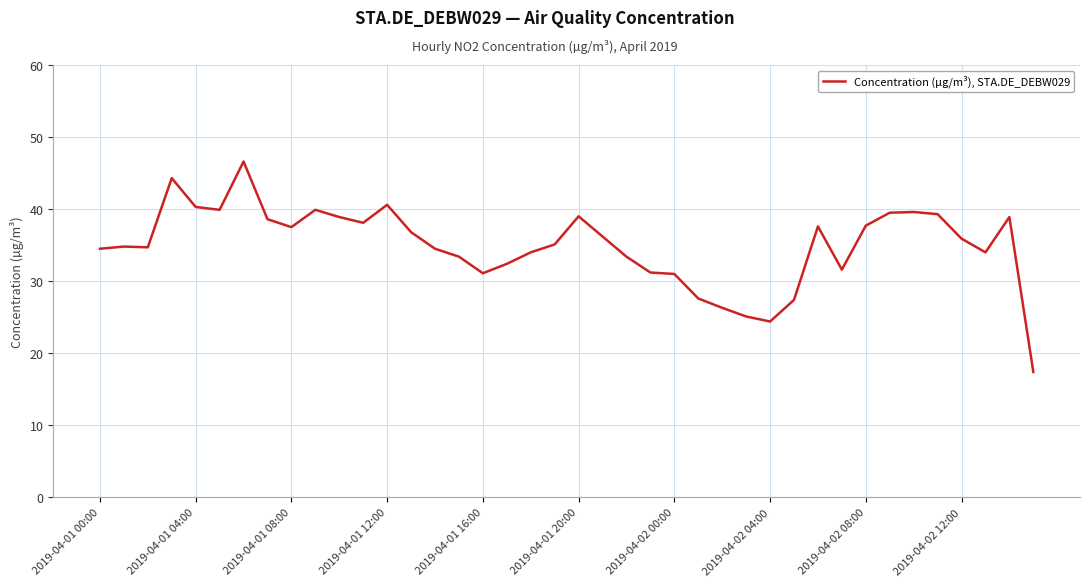

What is the difference between the maximum and minimum values?

29.2